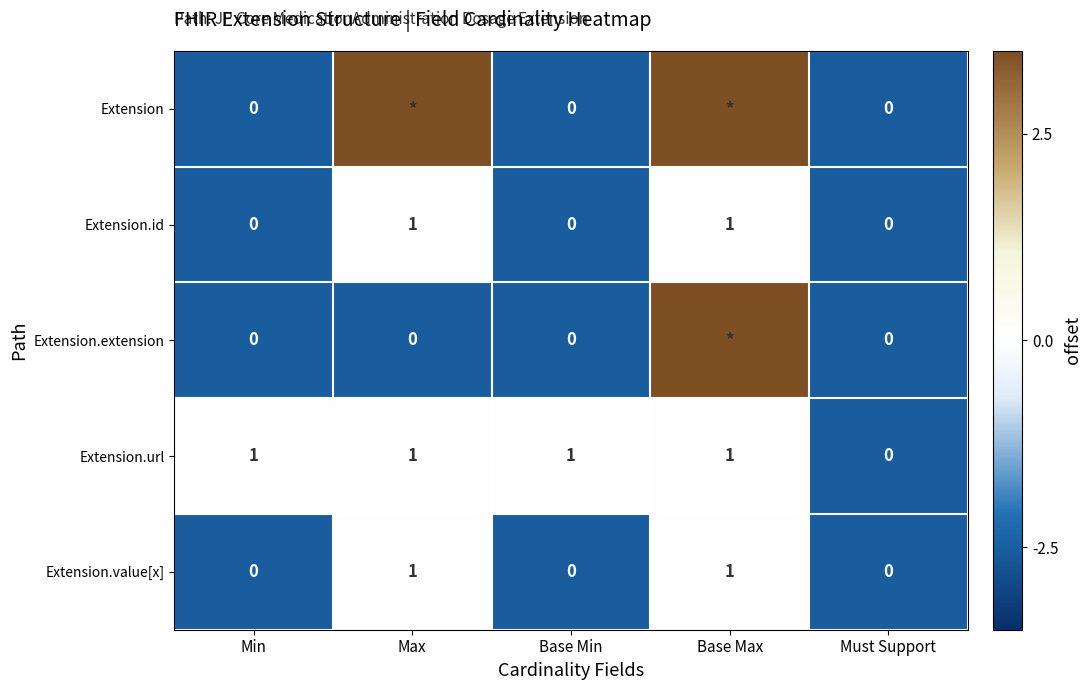

What is the average value of the Extension.id series?

0.4